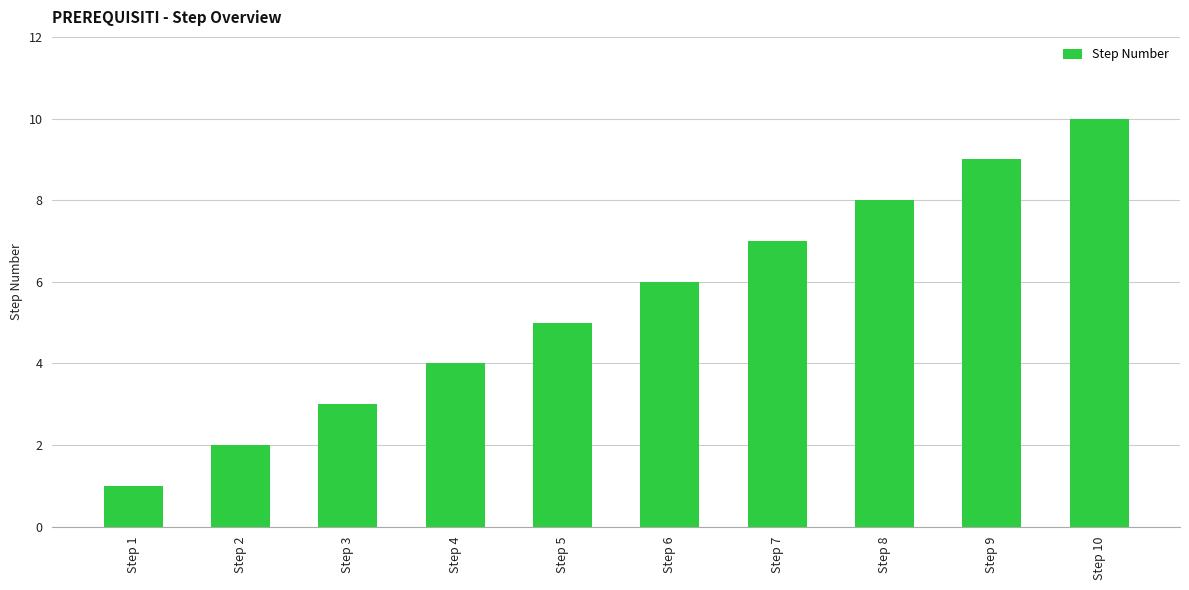

Are the bars grouped side by side (vs. stacked)?

No